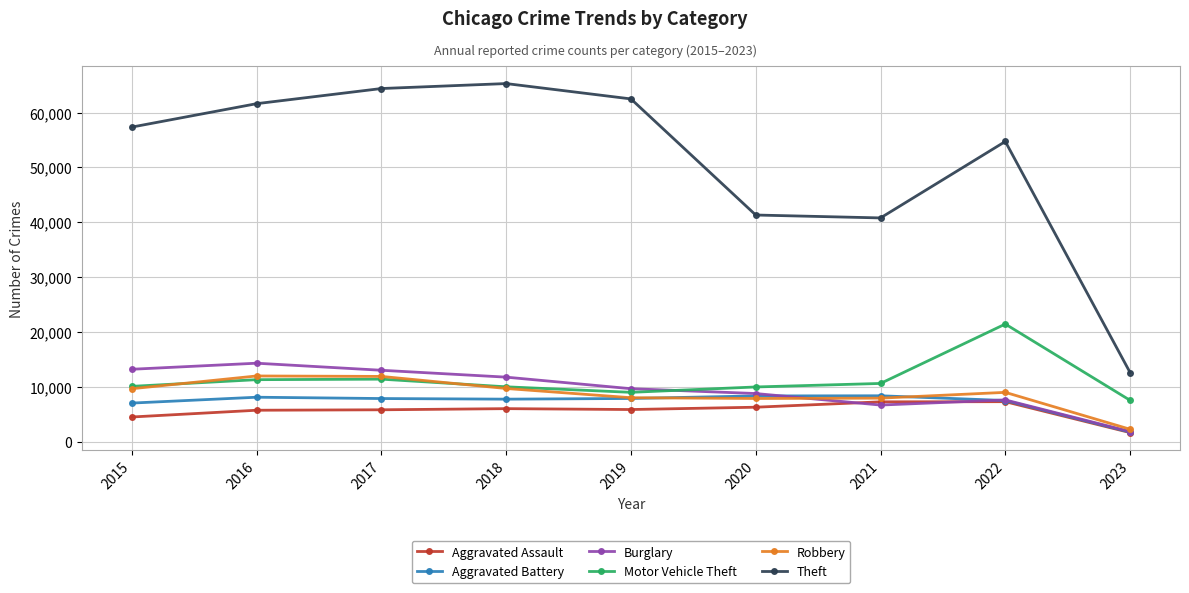

True or false: Motor Vehicle Theft and Aggravated Assault cross at least once.

False